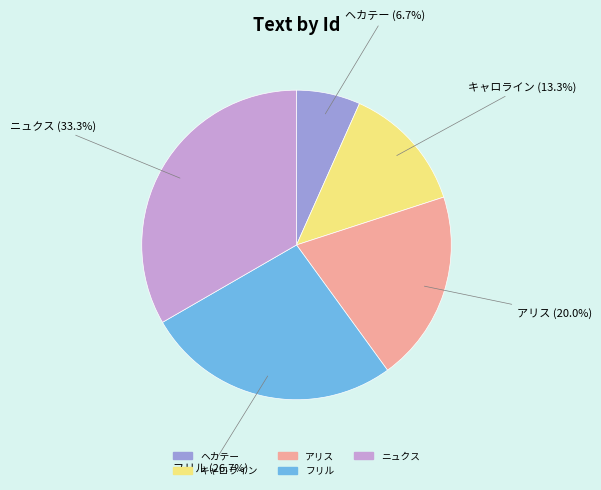

Rank the categories by value from lowest to highest.

ヘカテー, キャロライン, アリス, フリル, ニュクス